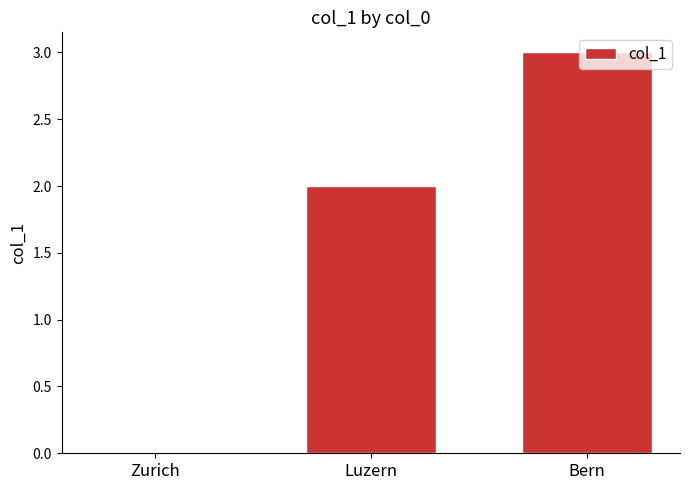

Approximately how many times larger is the value at Bern compared to Luzern?

1.5